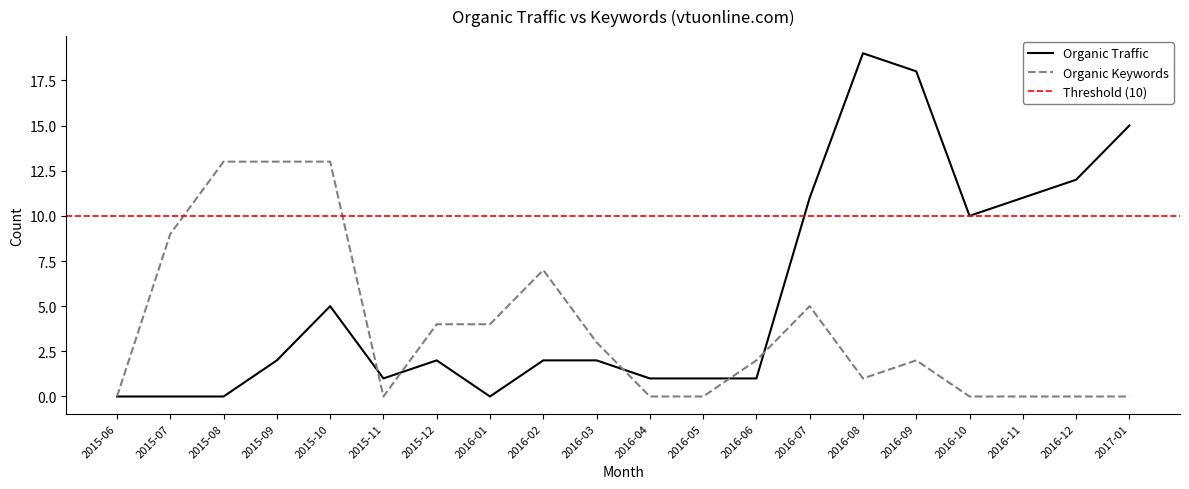

Is the value of Organic Traffic at 2016-06 greater than the value of Organic Keywords at 2015-11?

Yes